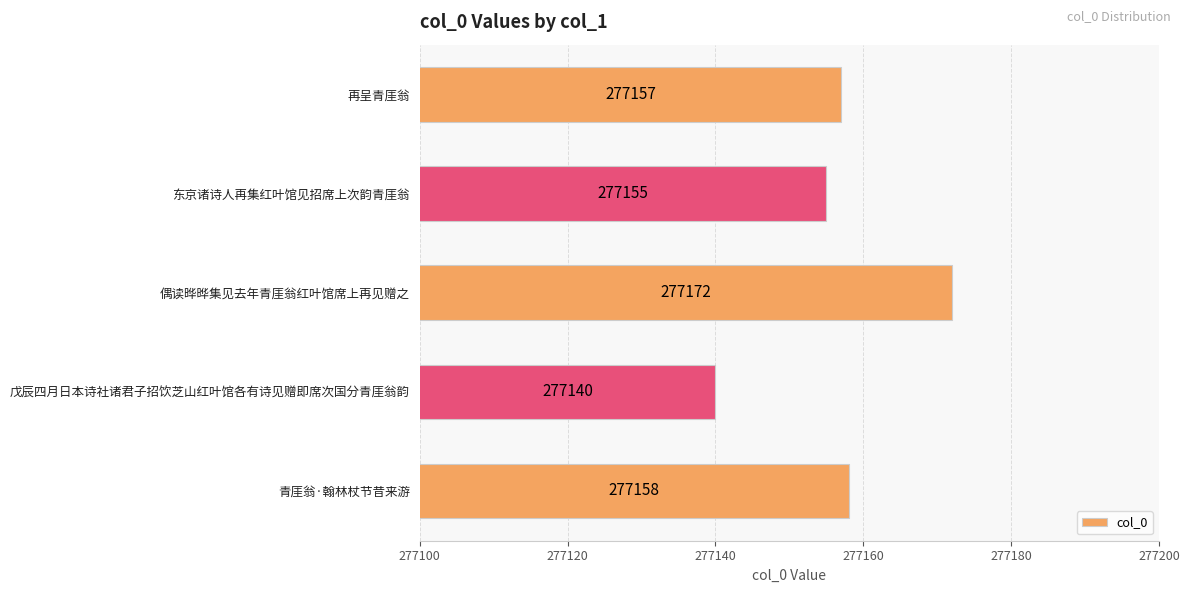

What position from the bottom is 东京诸诗人再集红叶馆见招席上次韵青厓翁?

4